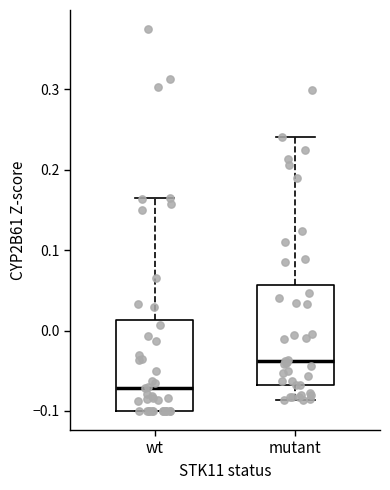

Reading left to right, transcribe this box plot: for each box, give where its median line is, the range the box spans, and where its two whiskers end, as read against the y-axis. The values are not printed on the chart, so give them approximately, as read against the axis.

wt: median -0.07, box -0.10 to 0.01, whiskers -0.10 to 0.16
mutant: median -0.04, box -0.07 to 0.06, whiskers -0.09 to 0.24